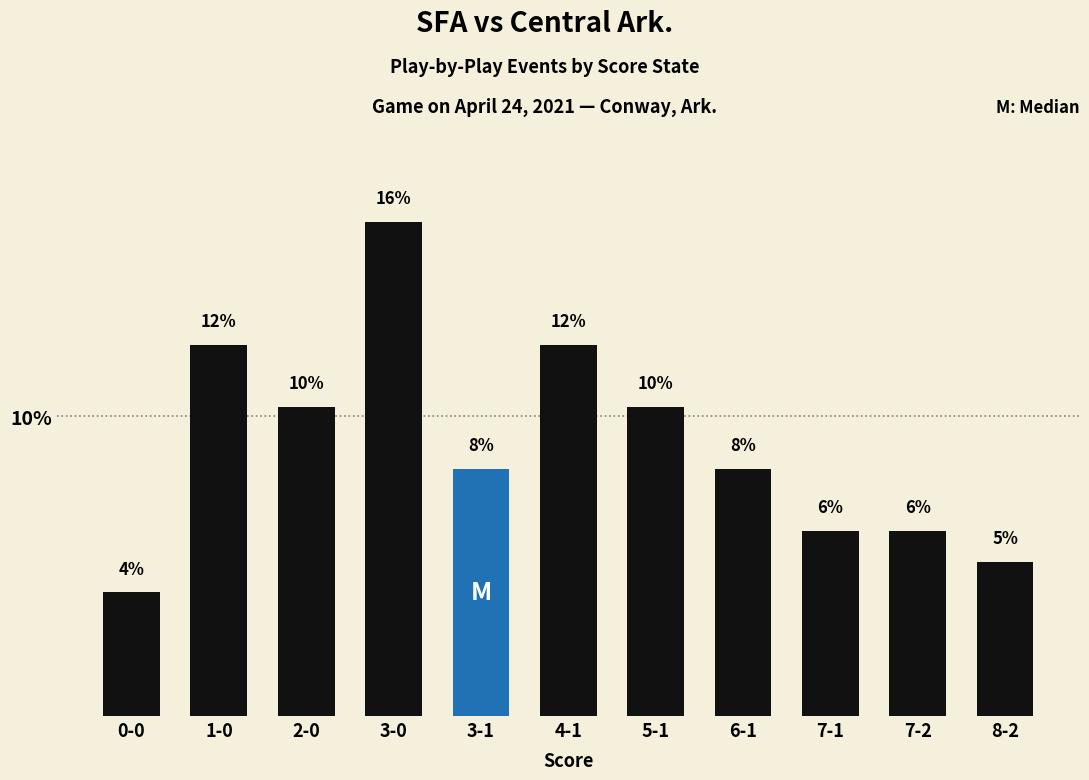

List the labels in order of value, smallest first.

0-0, 8-2, 7-1, 7-2, 3-1, 6-1, 2-0, 5-1, 1-0, 4-1, 3-0